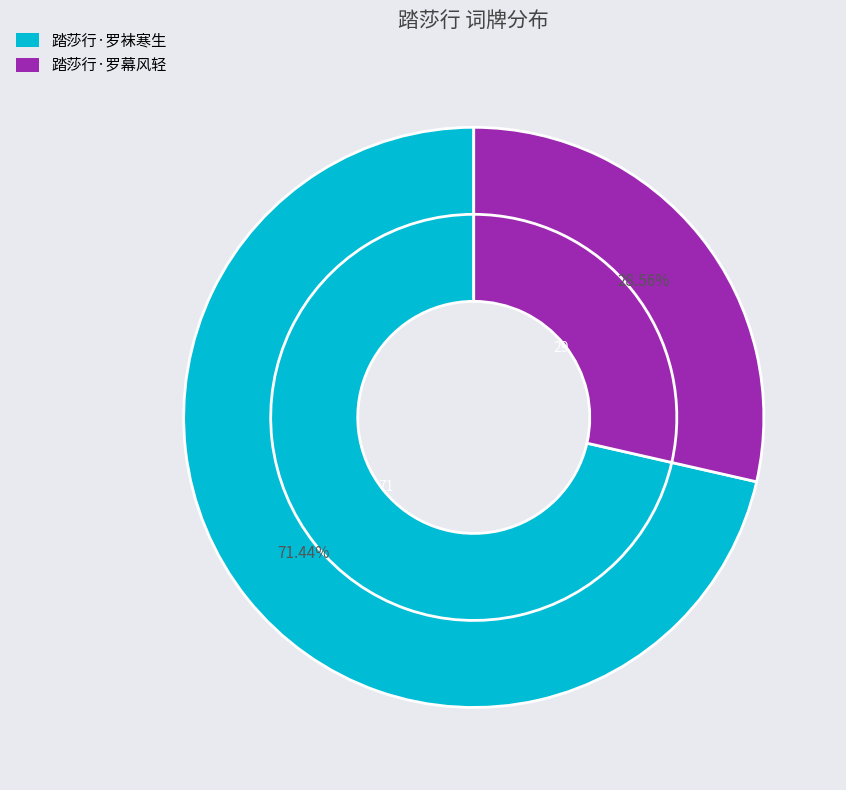

What is the change in value from 踏莎行·罗袜寒生 to 踏莎行·罗幕风轻?

-169250